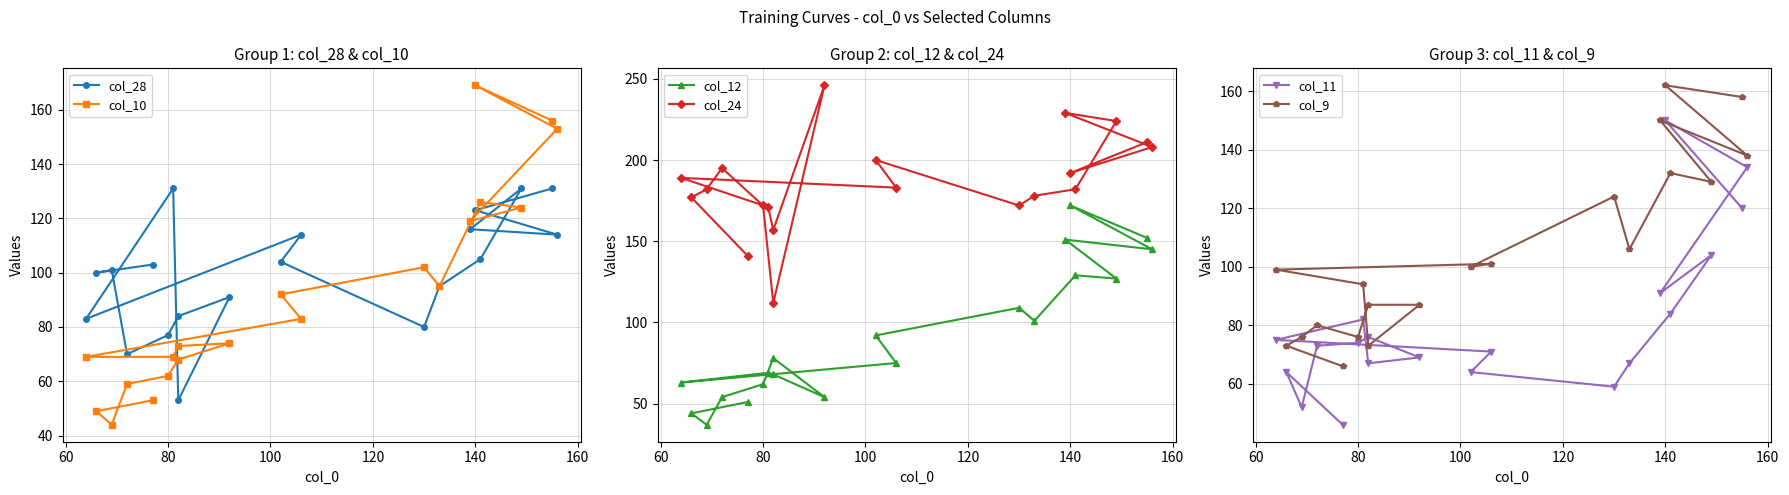

Is it true that col_9 equals 77 at 100?

False